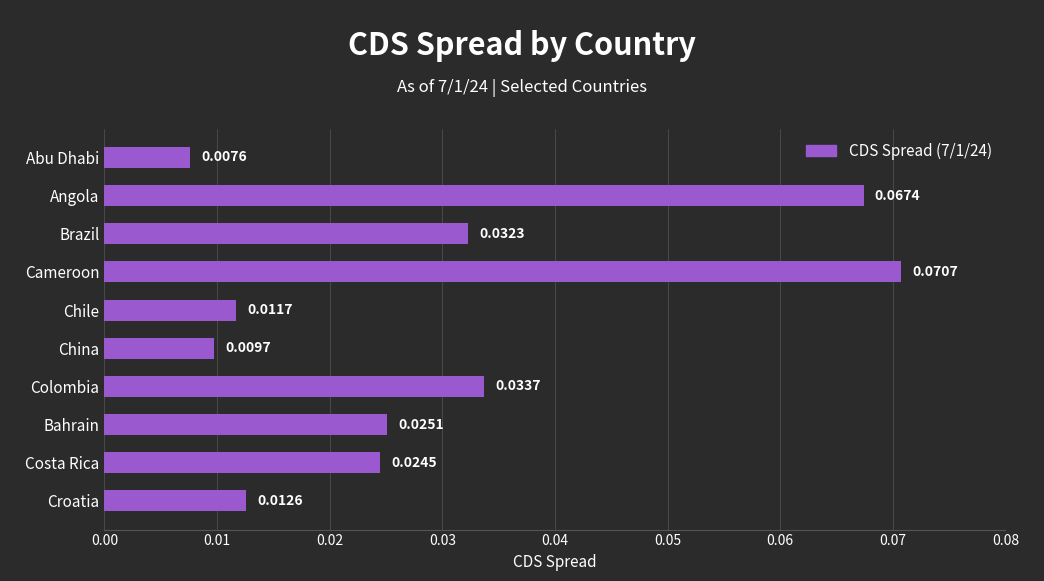

What is the label of the 2nd bar from the bottom?

Costa Rica